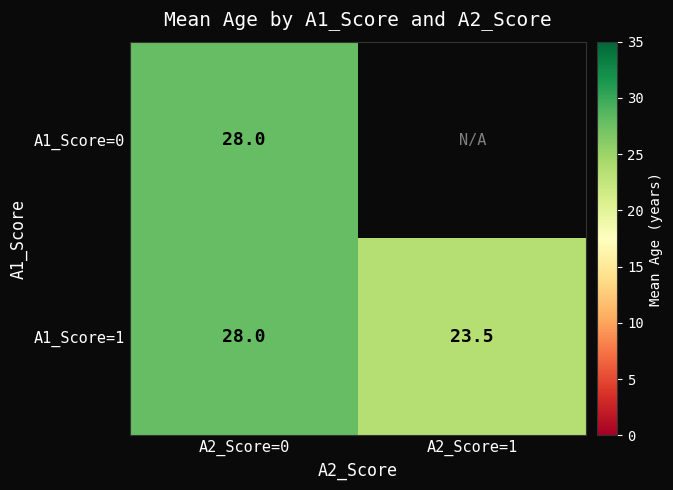

At which label is A1_Score=1 closest to 25?

A2_Score=1